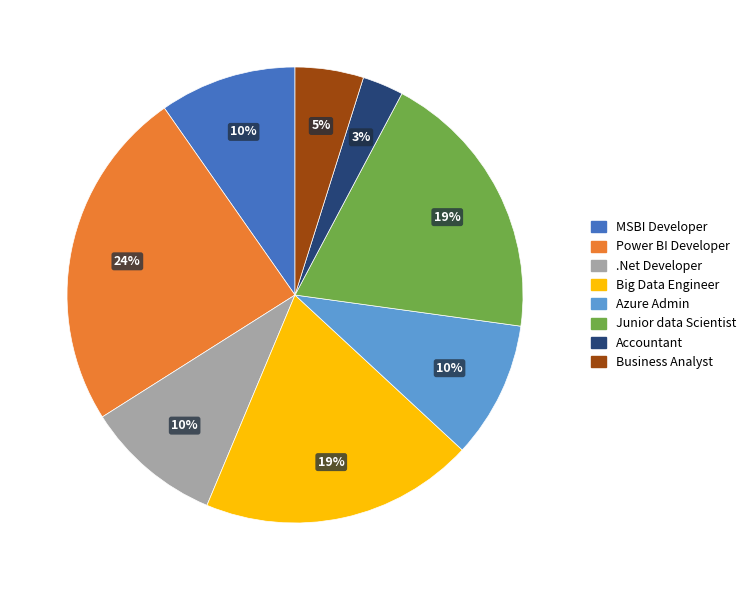

Which has a higher value, Accountant or .Net Developer?

.Net Developer